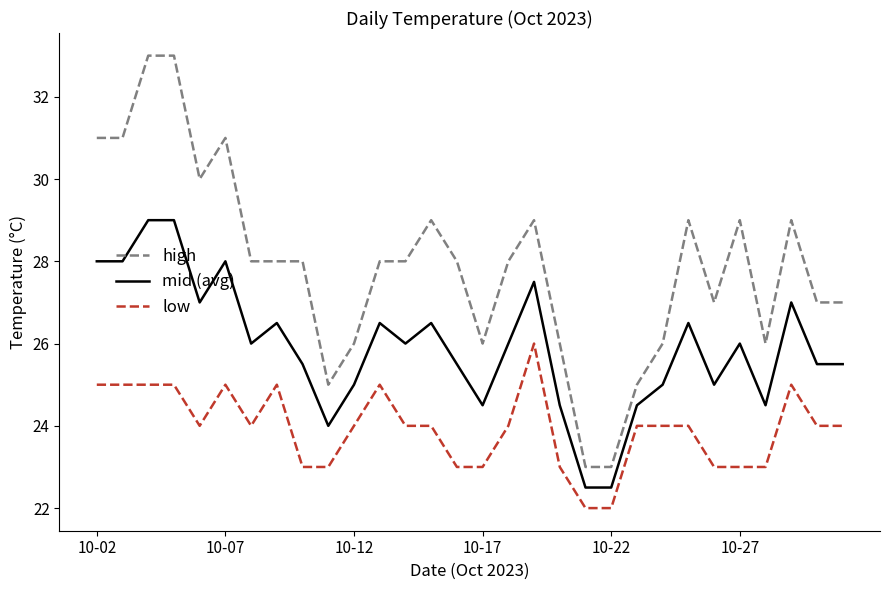

What is the difference between the maximum and minimum values in the mid (avg) series?

6.5